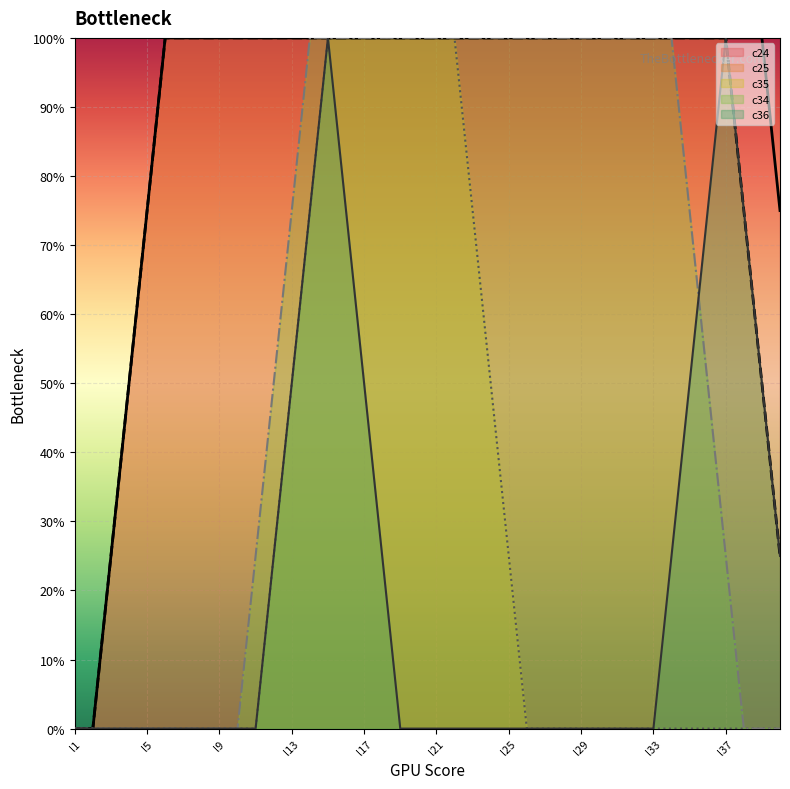

True or false: c25 and c24 cross at least once.

False